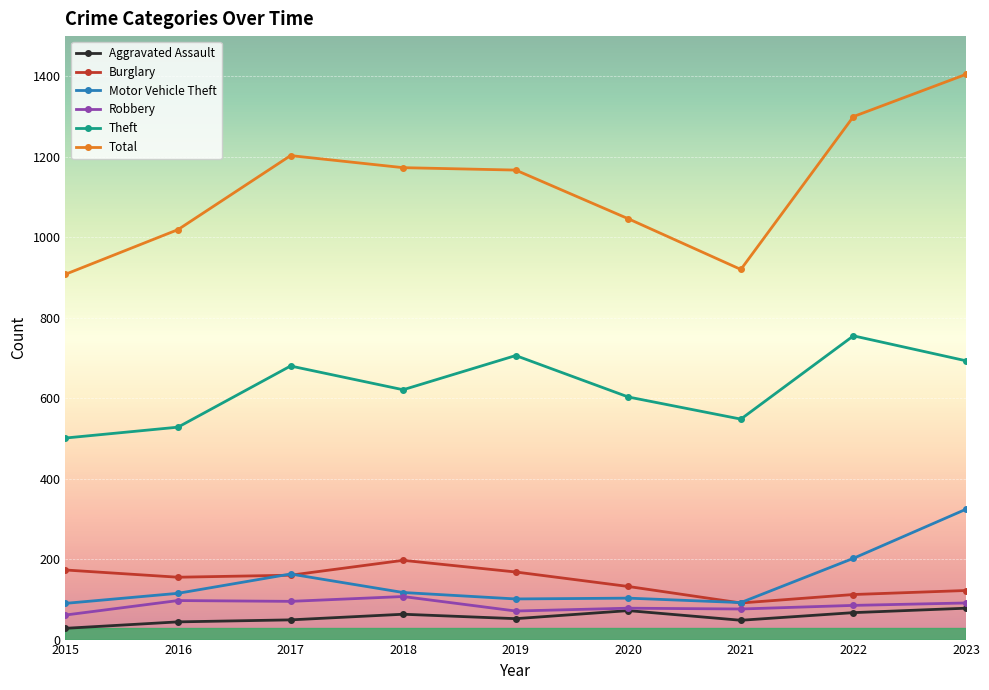

True or false: Motor Vehicle Theft has a value of 90 at 2015.

True